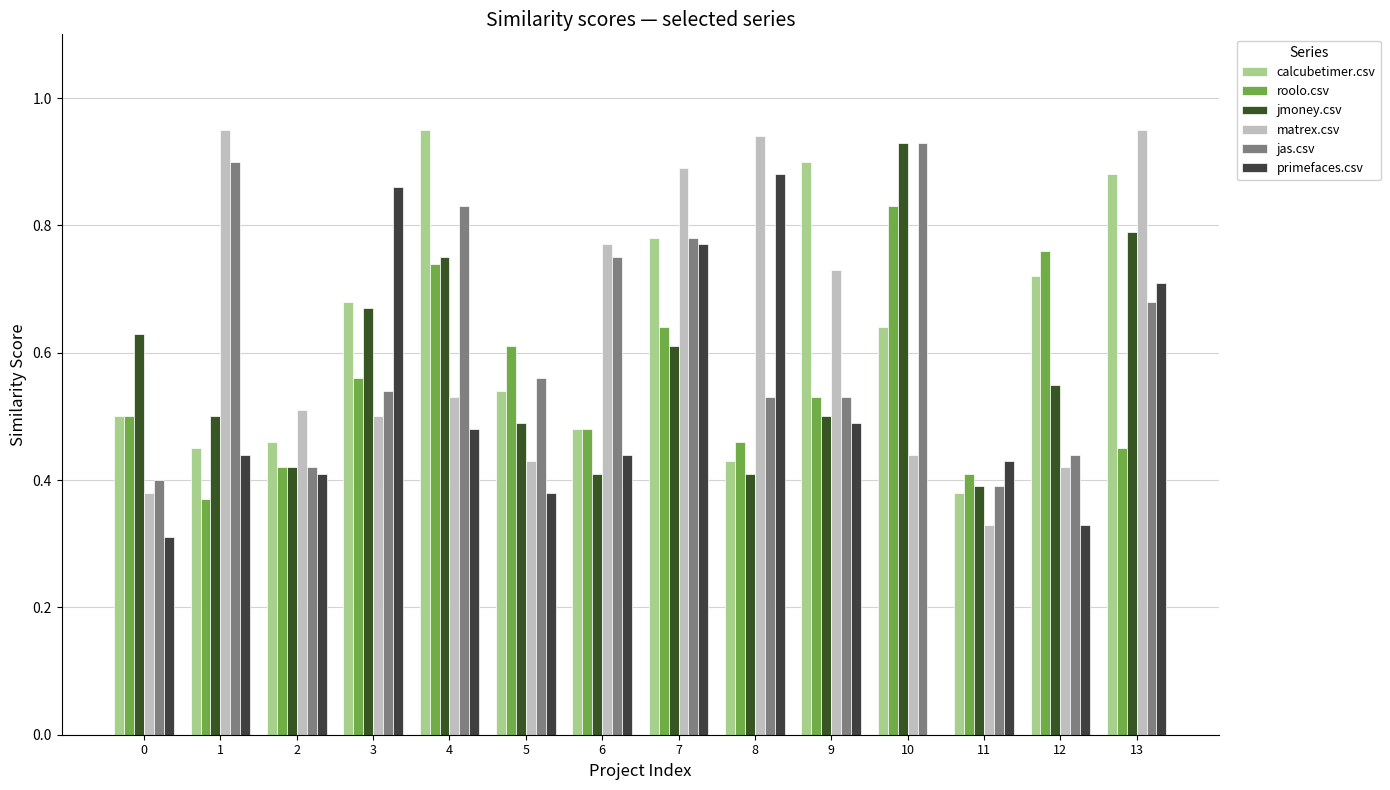

How many values in the primefaces.csv series exceed 0?

13